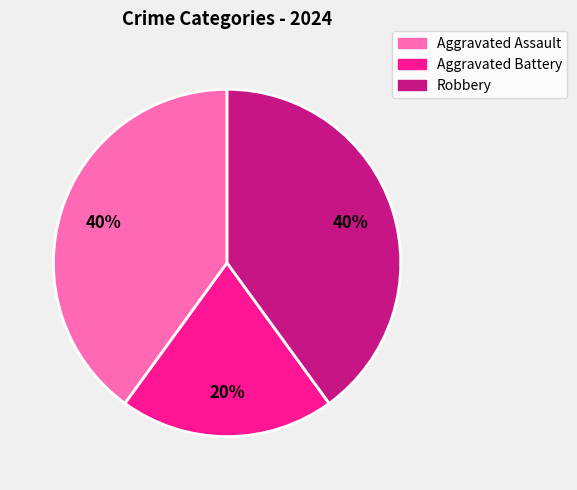

Approximately how many times larger is the value at Aggravated Battery compared to Robbery?

0.5